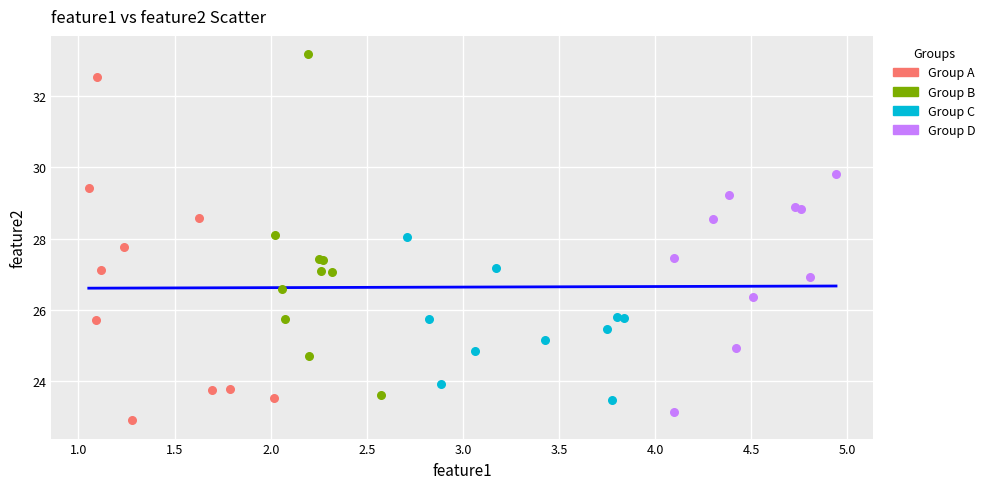

Which series contains the highest Y value?

Group B